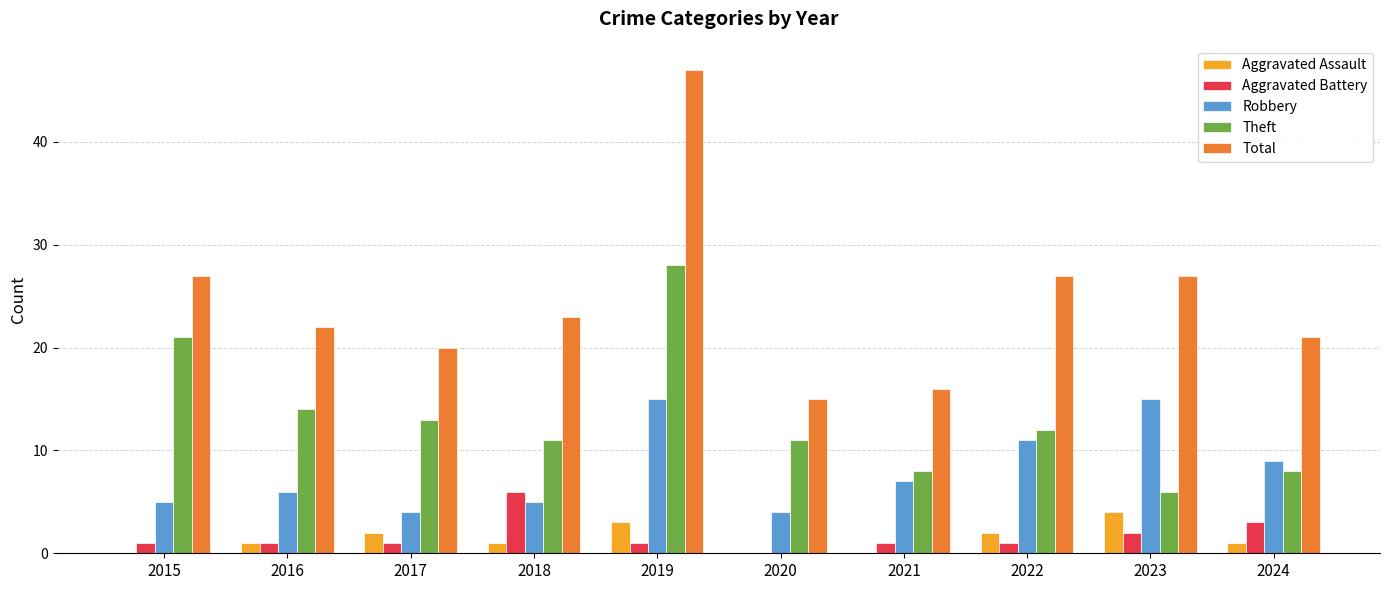

What is the average value of the Theft series?

13